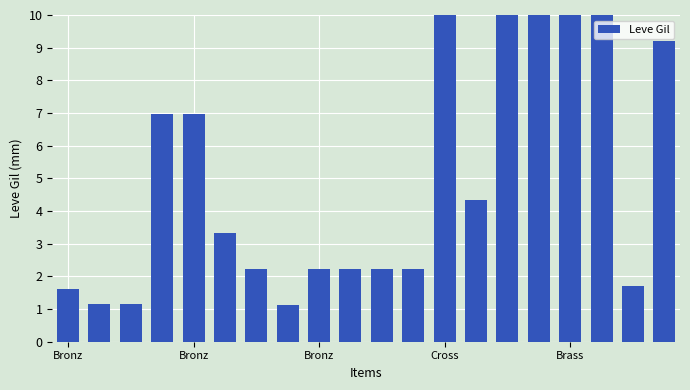

Reading left to right, transcribe all the data shown in this chart.

1.6	1.2	1.2	7.0	7.0	3.3	2.2	1.1	2.2	2.2	2.2	2.2	10.0	4.3	10.0	10.0	10.0	10.0	1.7	9.2